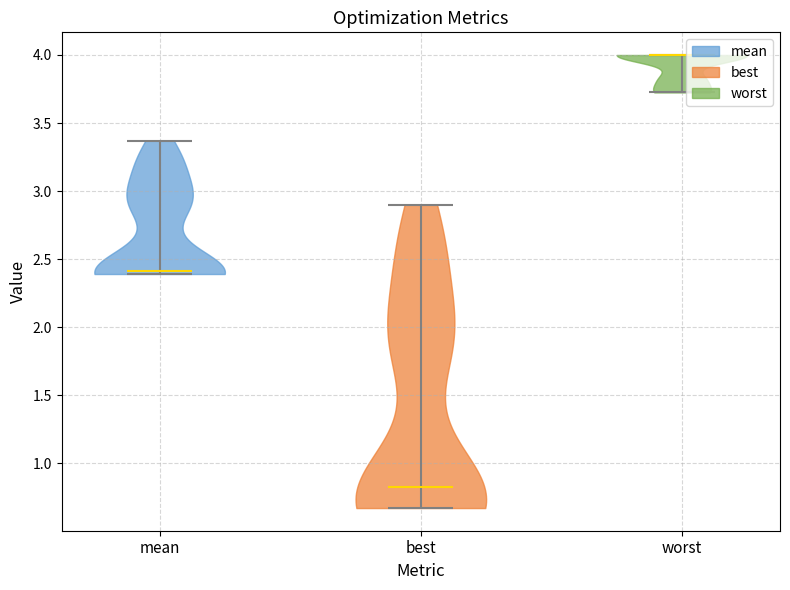

Reading left to right, read every violin against the y-axis: where its median line is, and the lowest and highest points it reaches. The values are not printed on the chart, so give them approximately, as read against the axis.

mean: median line 2.40, lowest point 2.40, highest point 3.35
best: median line 0.80, lowest point 0.65, highest point 2.90
worst: median line 4.00, lowest point 3.70, highest point 4.00